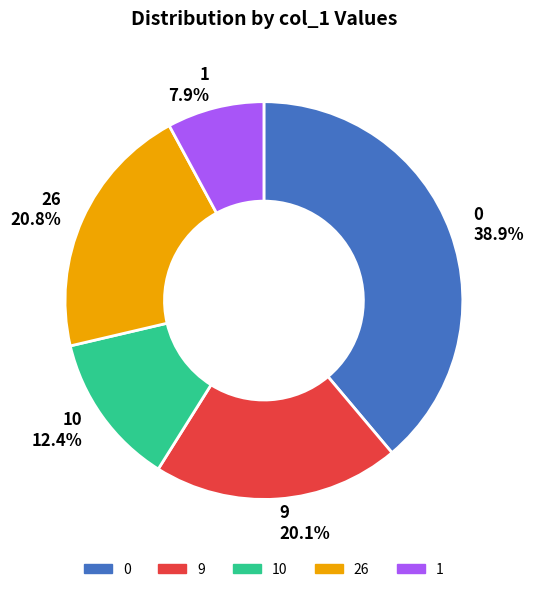

The 9 slice represents 37% of the pie. True or false?

False